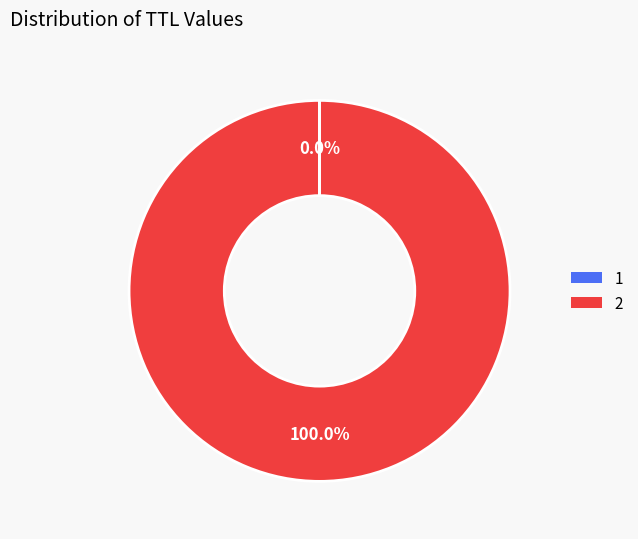

What is the majority slice?

2